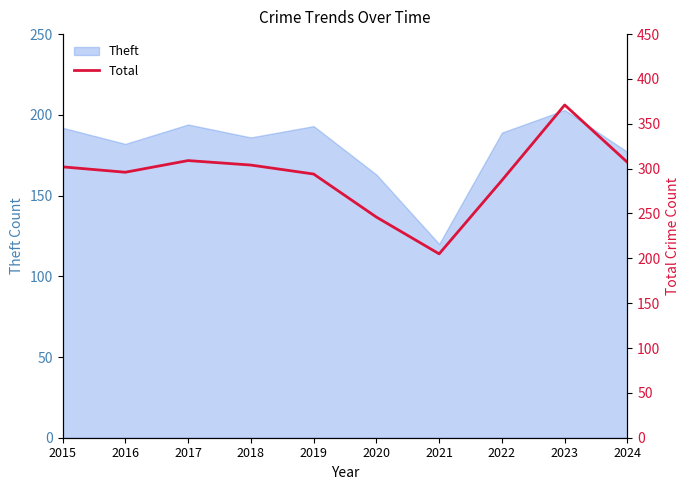

Count the number of categories in the chart.

10